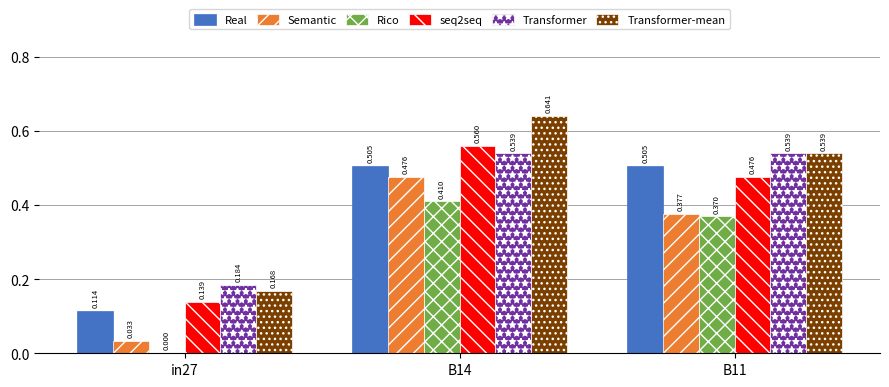

Which series changed the most between B14 and B11?

Transformer-mean